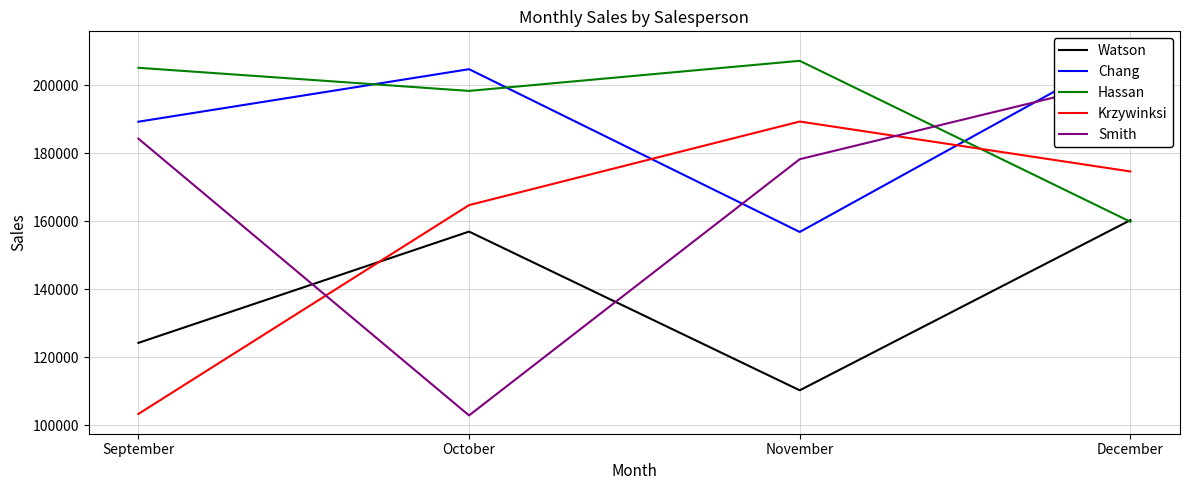

What is the value of the Hassan point at the 4th from the left?

159827